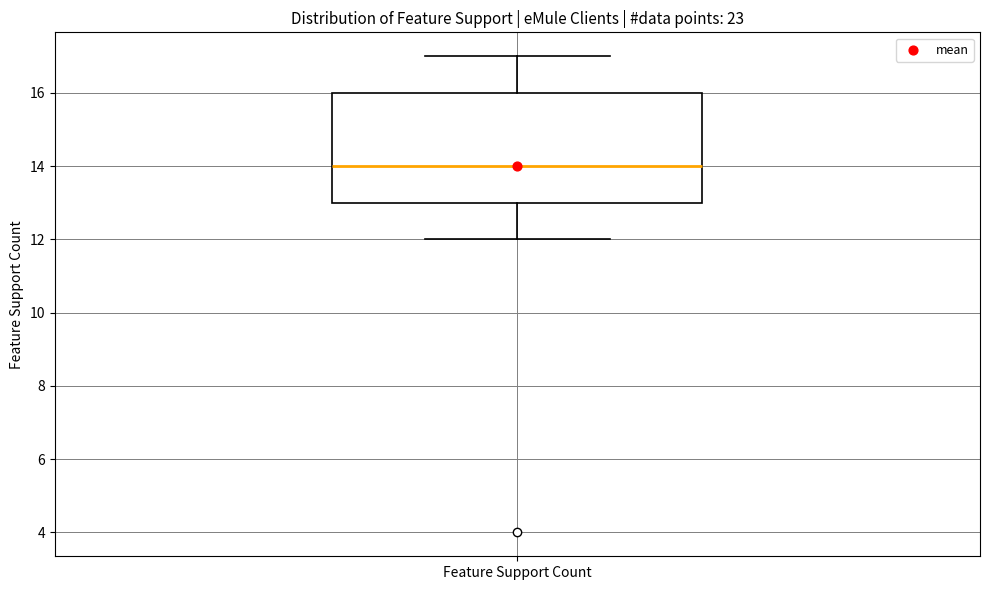

Where does the median line of the box for Feature Support Count sit on the y-axis? The values are not printed on the chart, so give them approximately, as read against the axis.

14